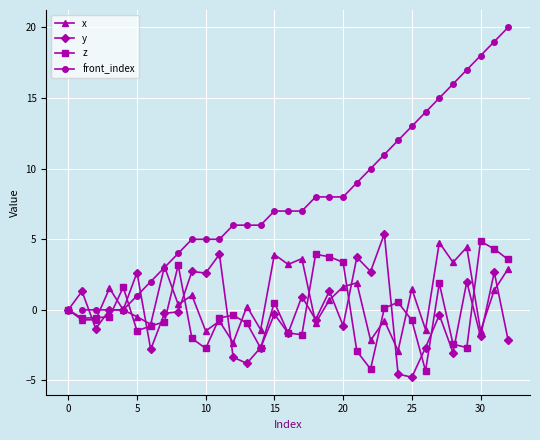

How many values are above zero?

32